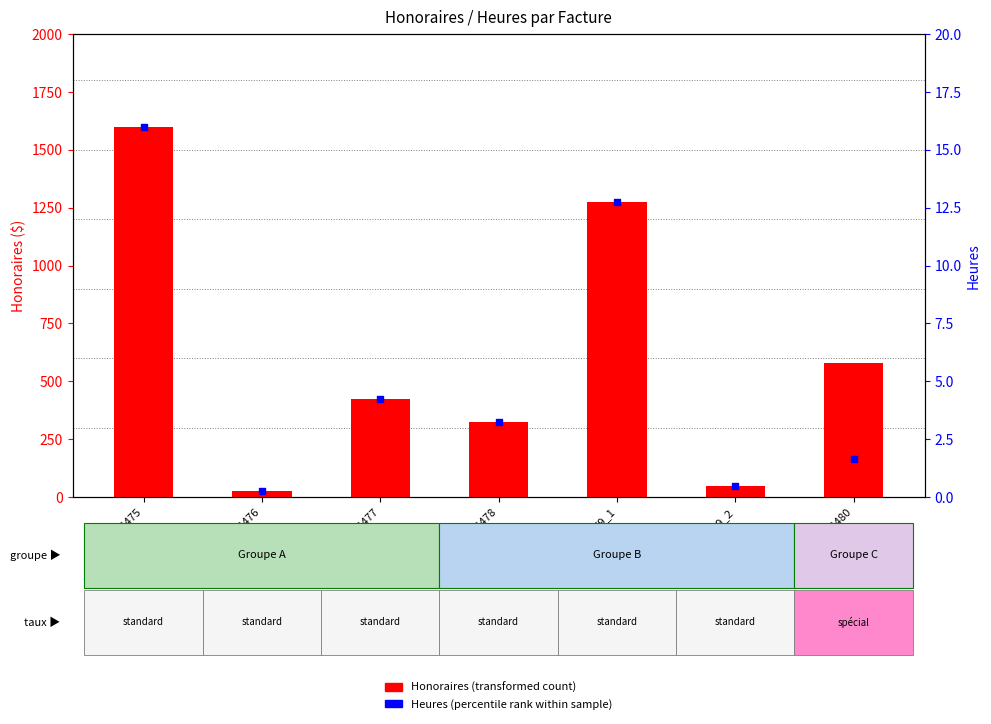

Which series reaches the maximum Y coordinate?

Honoraires (transformed count)